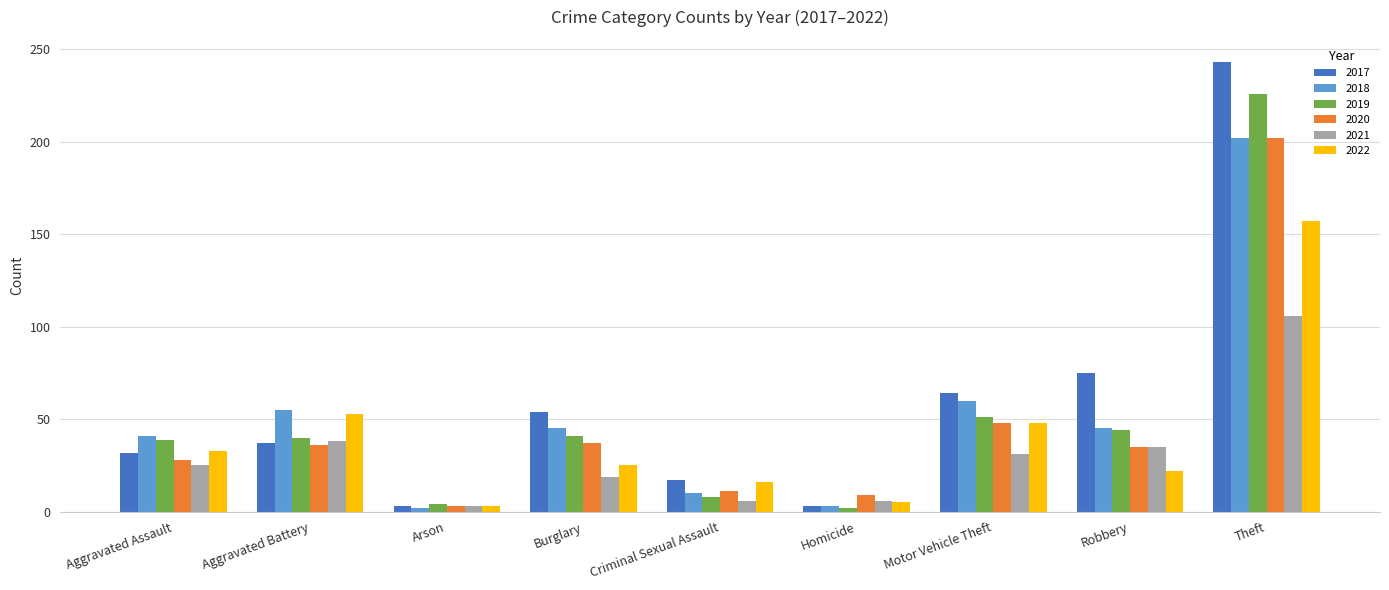

Which series has the largest range (max minus min)?

2017